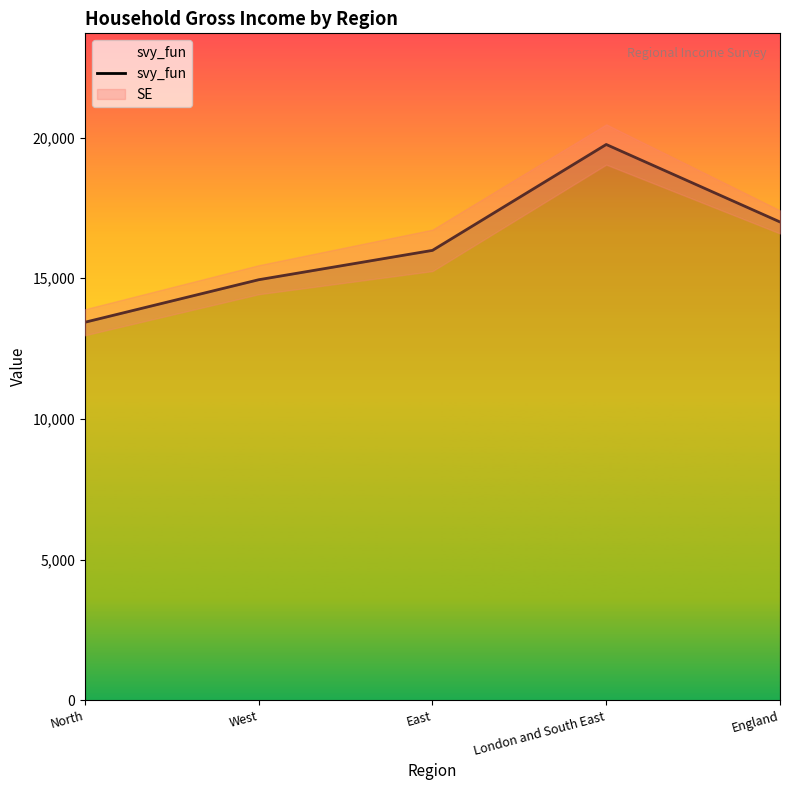

Reading left to right, what are all the values shown in this chart?

13435.5	14946.9	15990.2	19754.4	17000.5